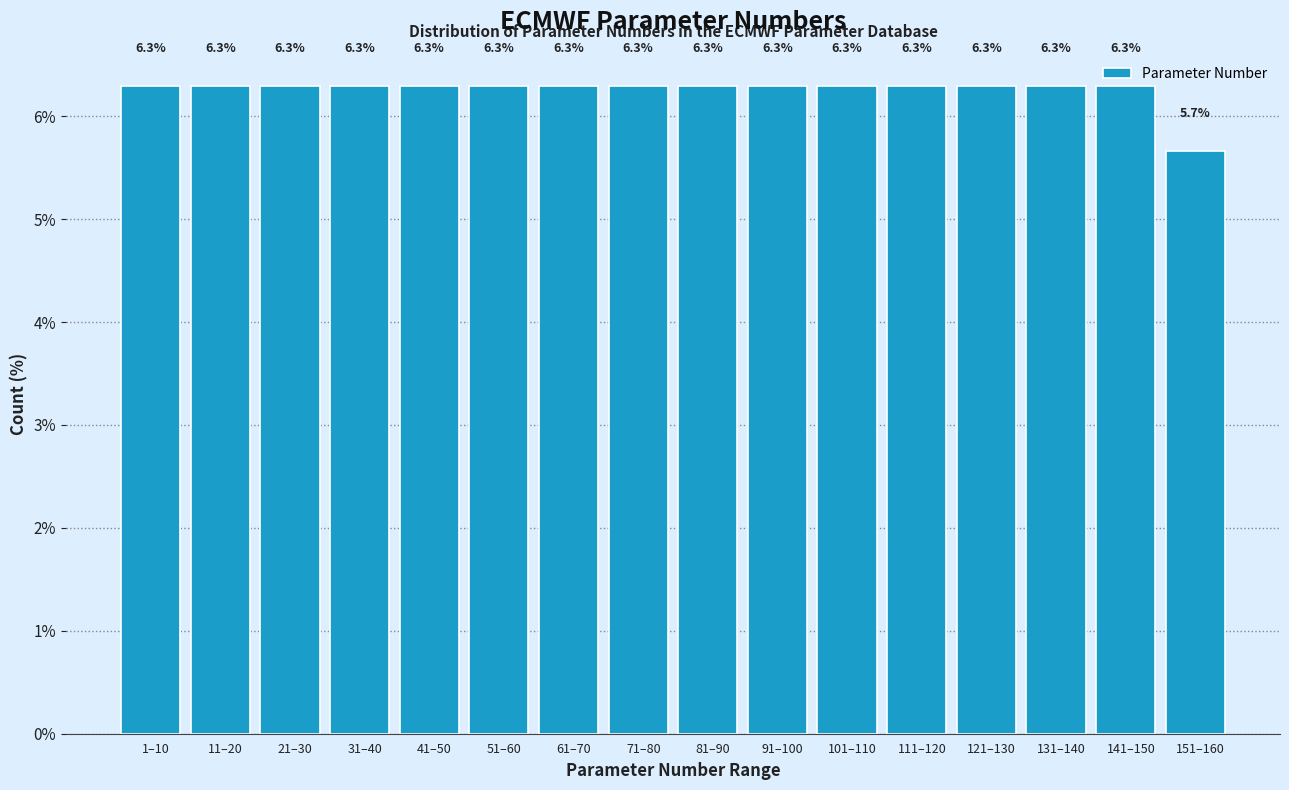

Reading left to right, transcribe all the data shown in this chart.

6.3	6.3	6.3	6.3	6.3	6.3	6.3	6.3	6.3	6.3	6.3	6.3	6.3	6.3	6.3	5.7